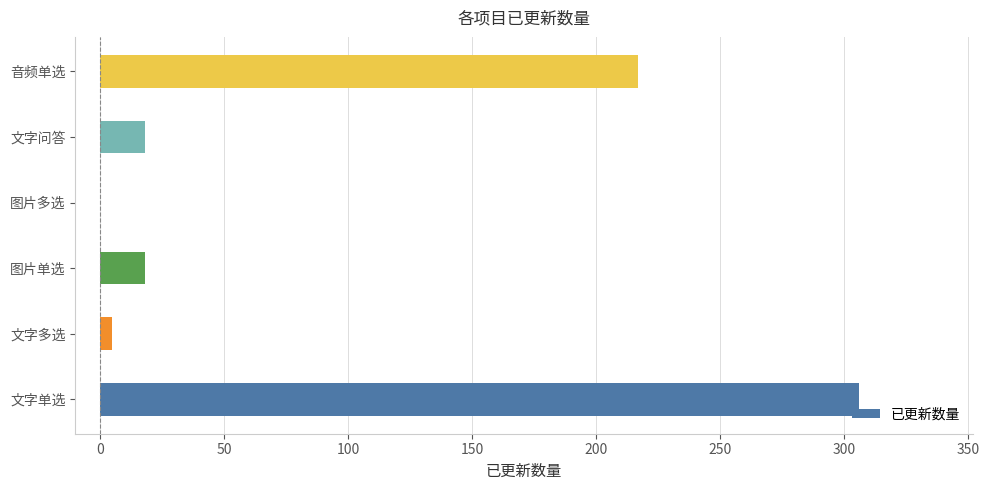

Where is the data nearest to the value 153?

音频单选